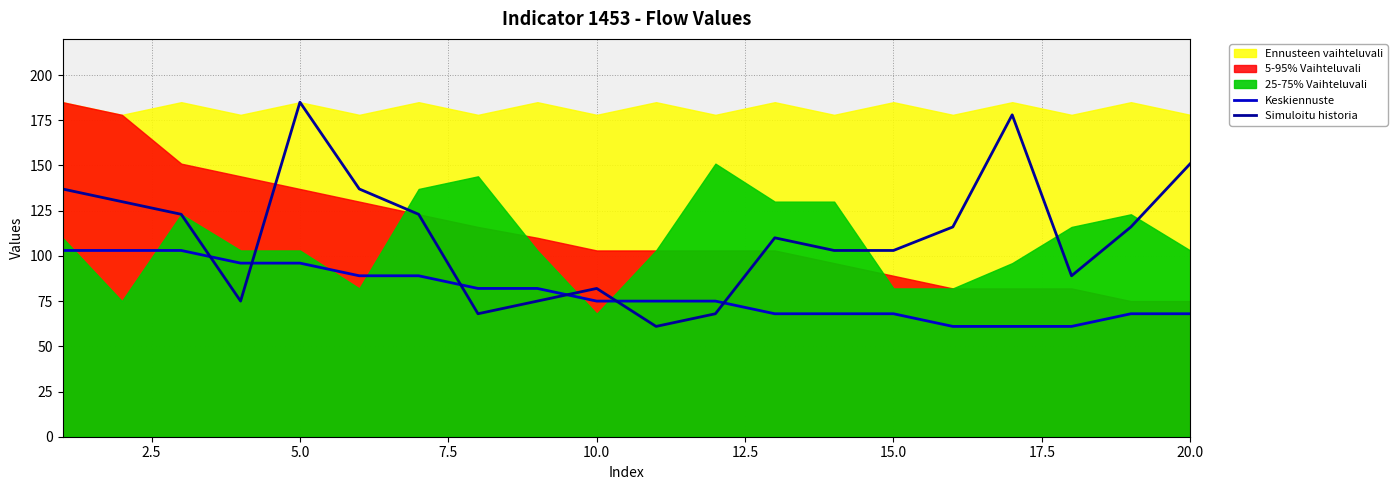

Rank the series by their average value, from lowest to highest.

Keskiennuste, Simuloitu historia